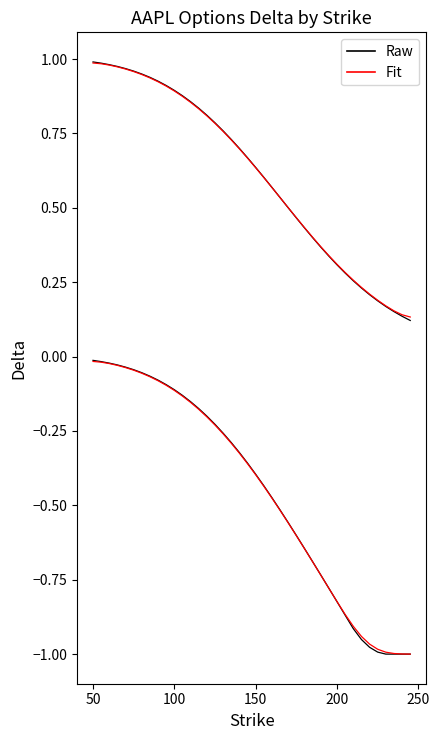

Does the chart display data point markers on the line(s)?

No